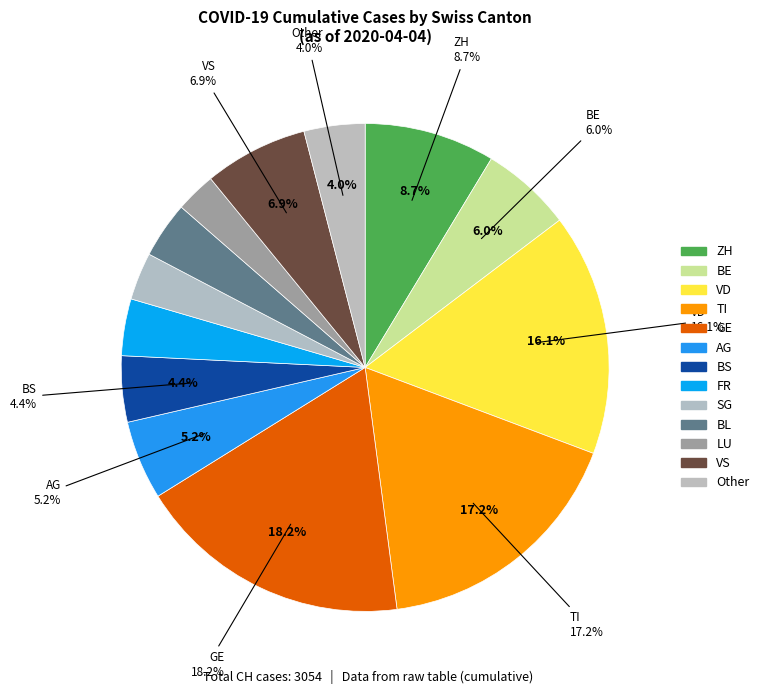

Is there a majority slice in this chart?

No